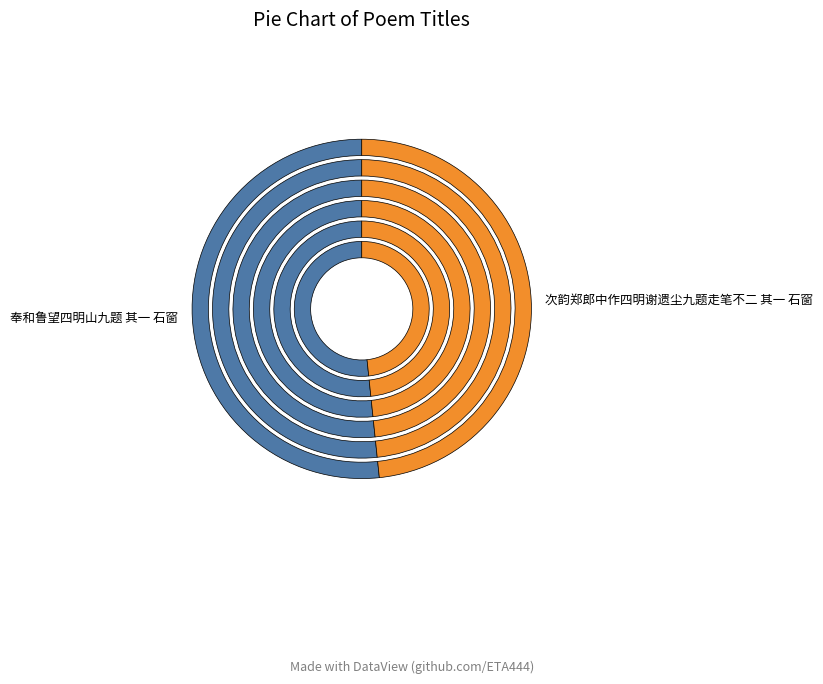

Is it true that 次韵郑郎中作四明谢遗尘九题走笔不二 其一 石窗 is 59% of the pie?

False